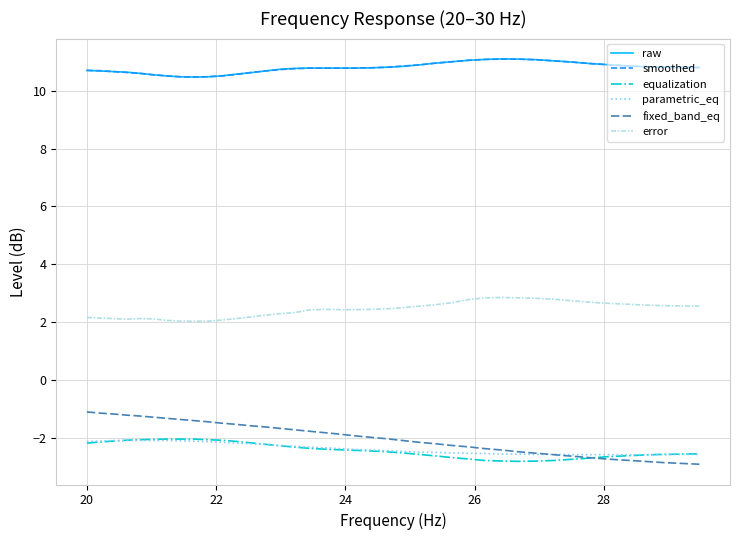

What is the minimum value for equalization?

-2.8